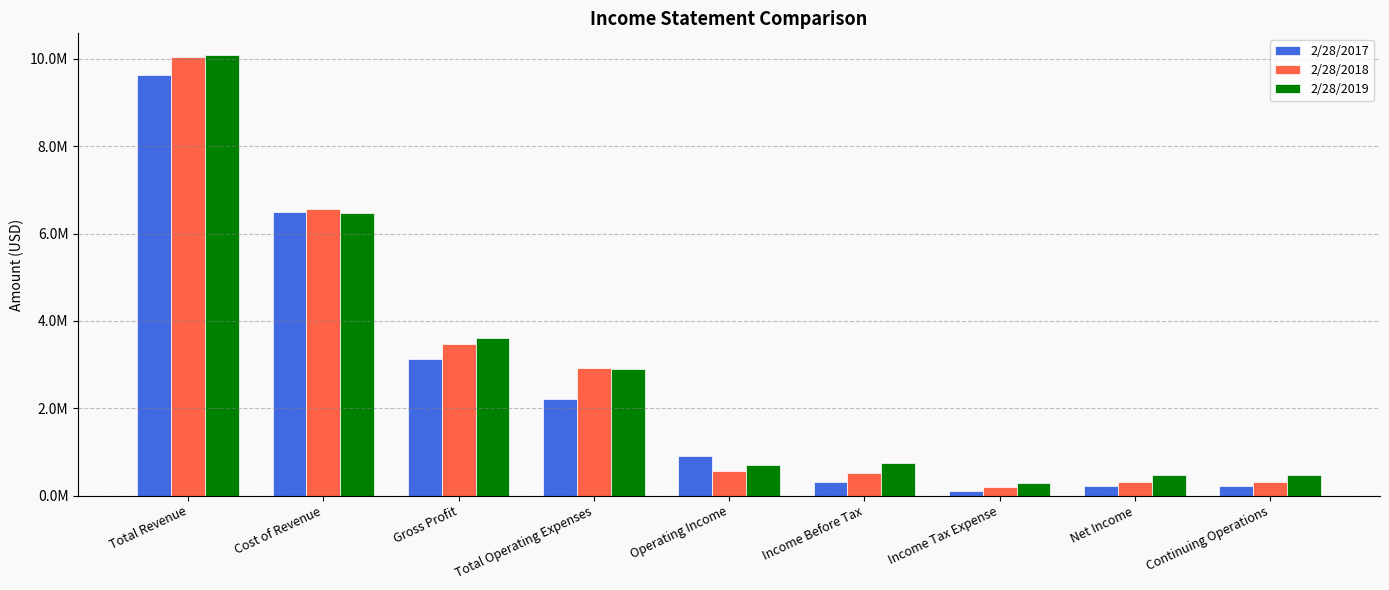

At which label does 2/28/2017 first exceed 916657?

Total Revenue